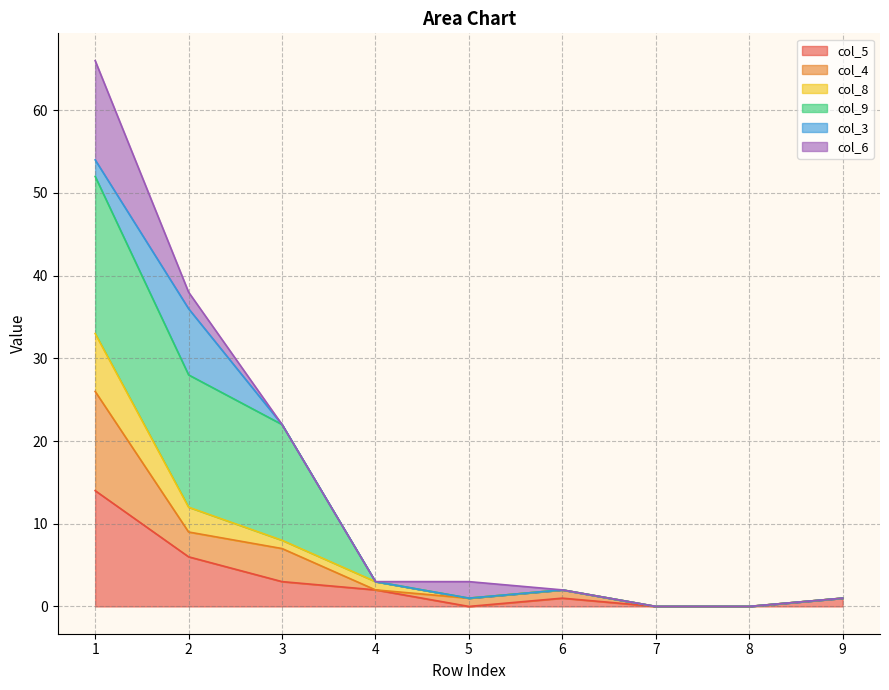

Which category has the lowest value in the col_4 series?

7